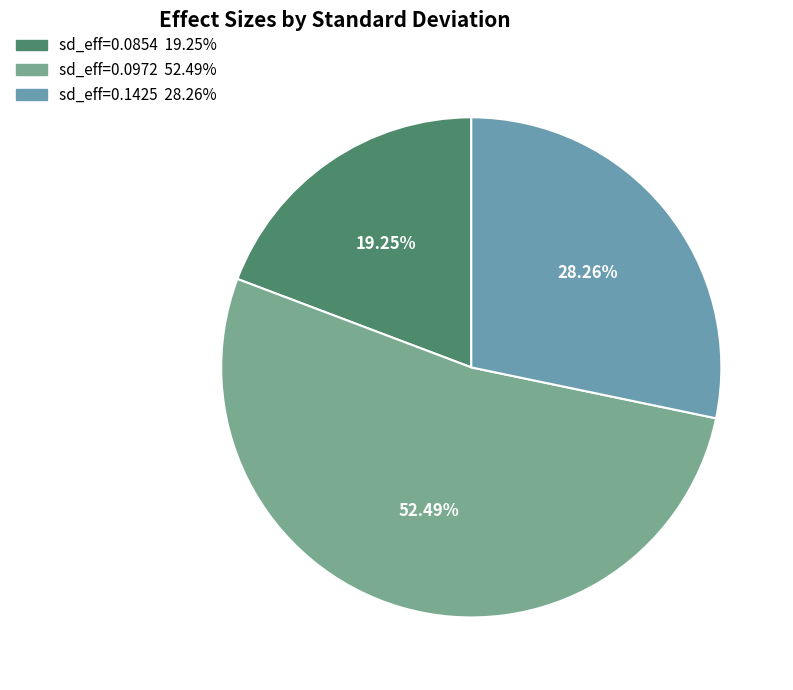

How many segments does this pie chart have?

3